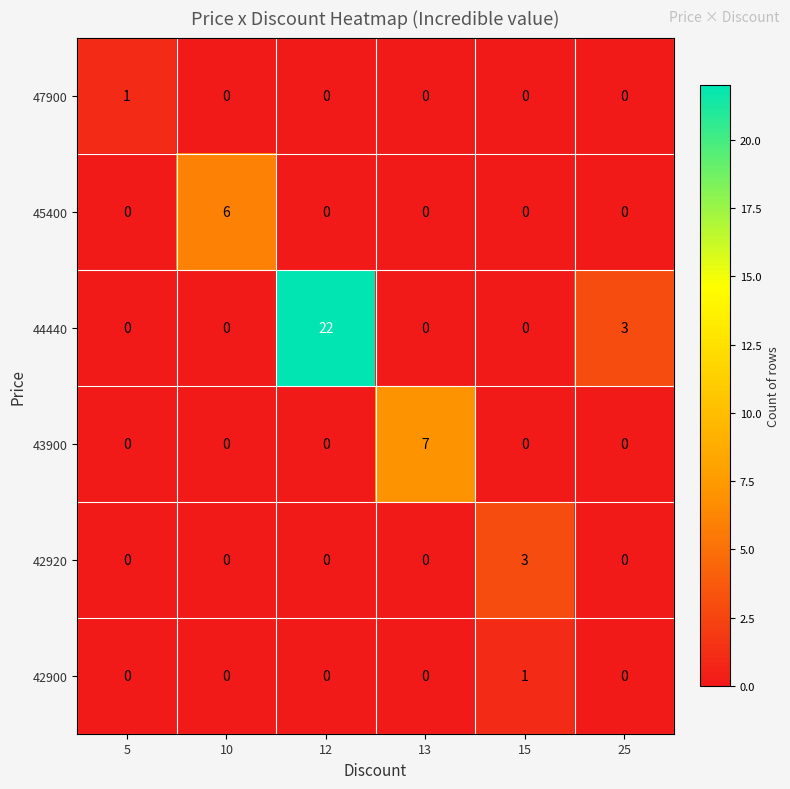

How many 42920 values are between 0 and 1?

5